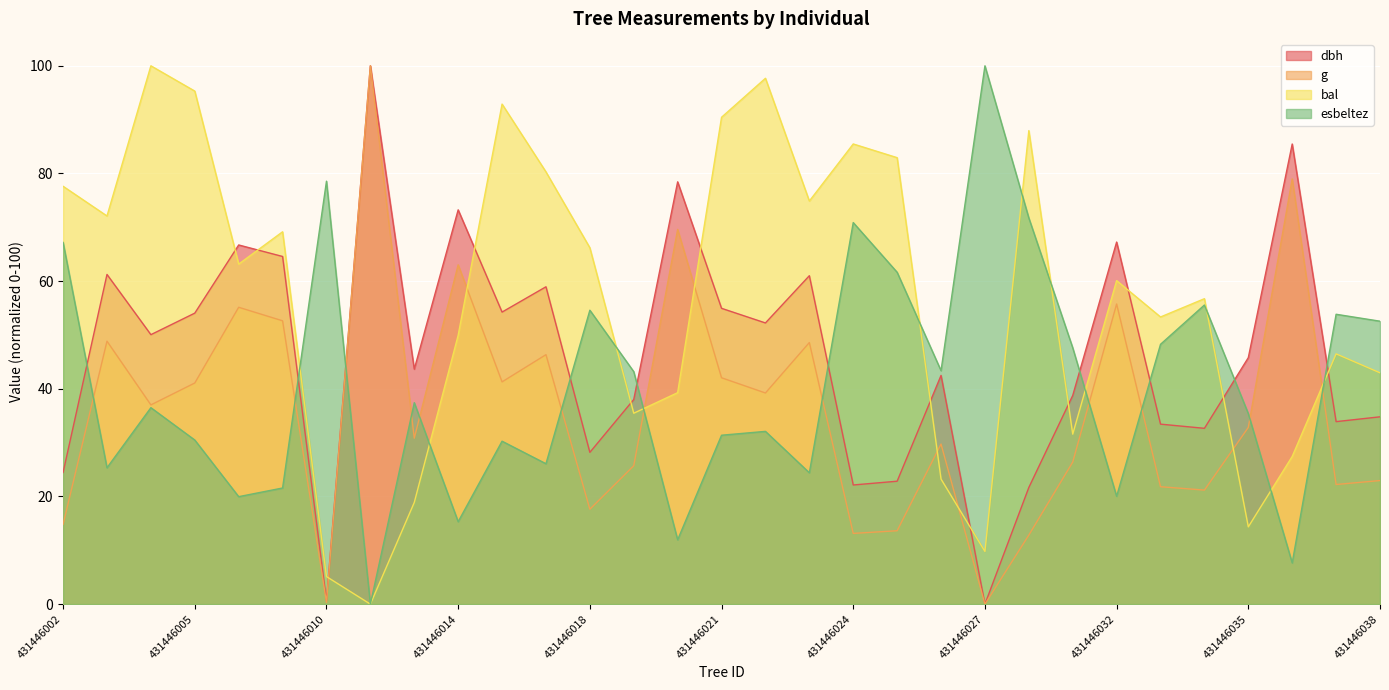

The value of dbh at 431446027 is 0.0. True or false?

True